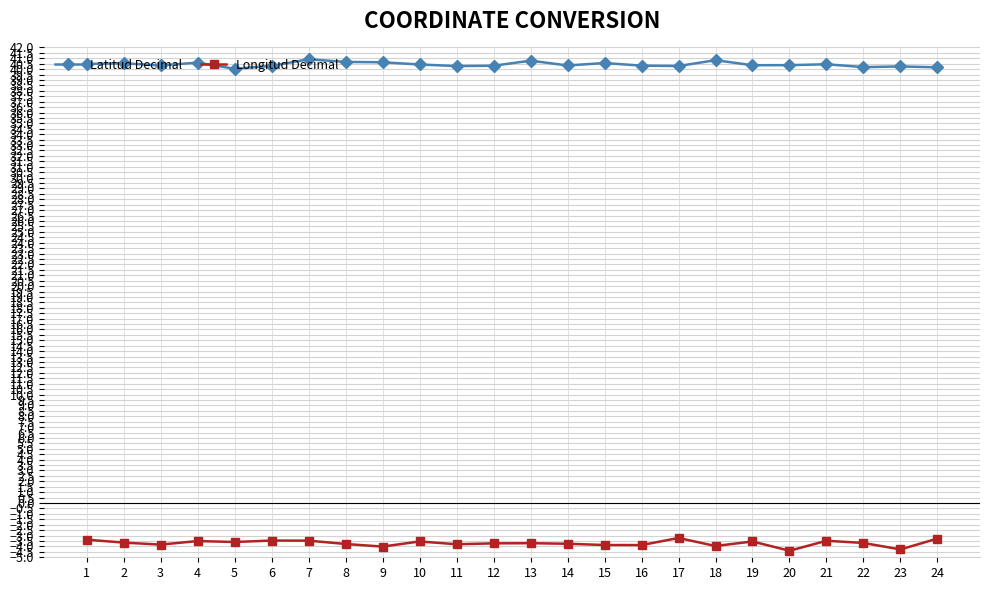

List the series in order of their peak value, lowest first.

Longitud Decimal, Latitud Decimal